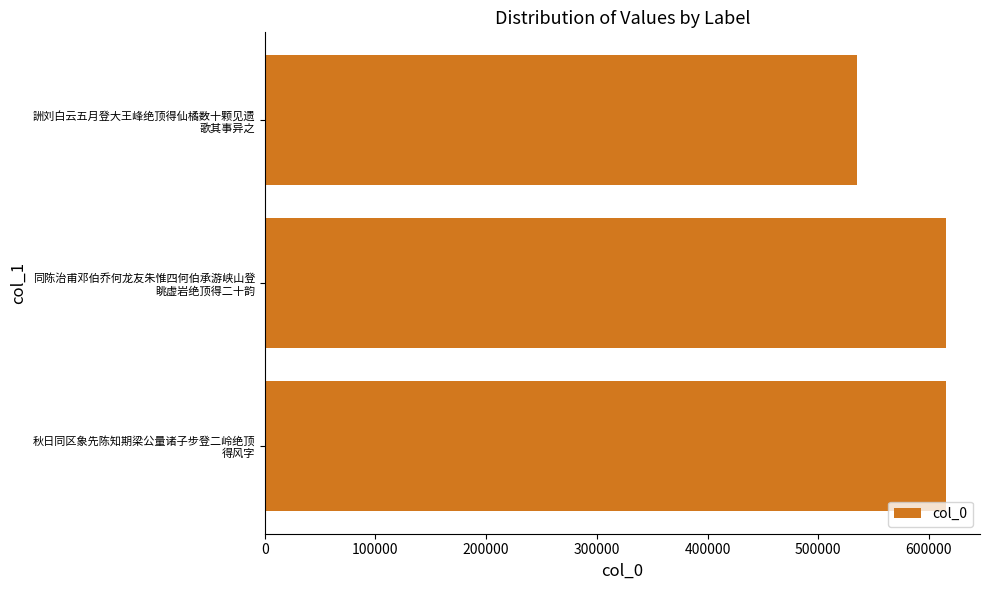

What is the average value?

588401